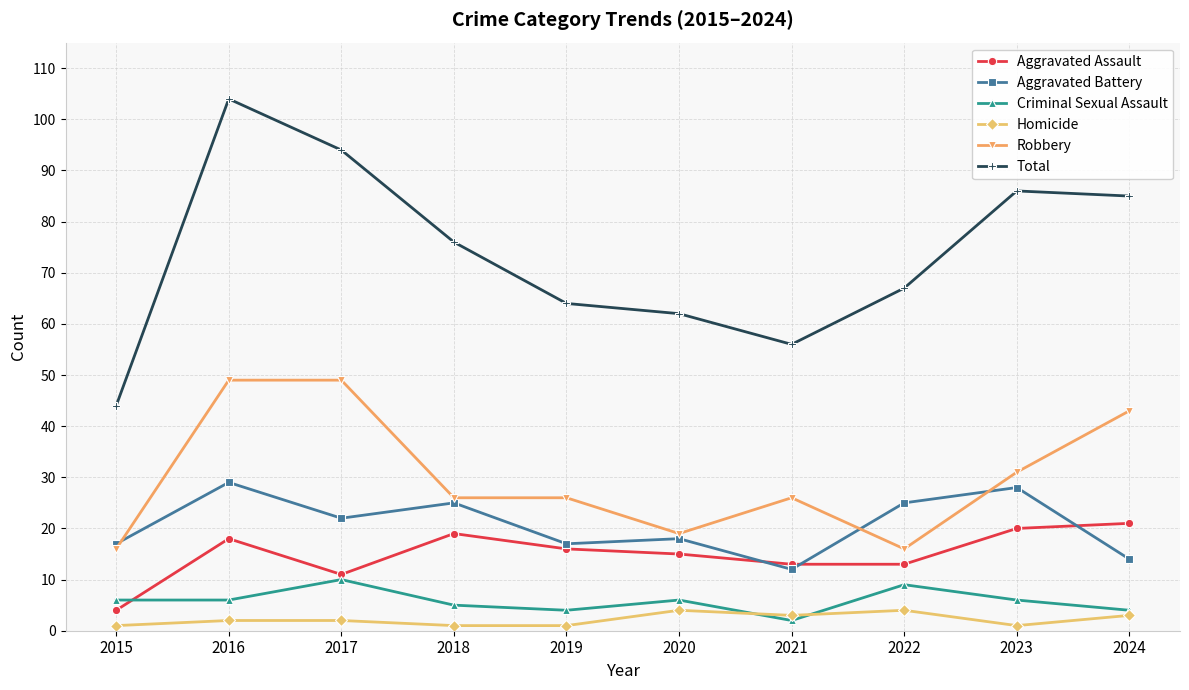

Does the chart display data point markers on the line(s)?

Yes